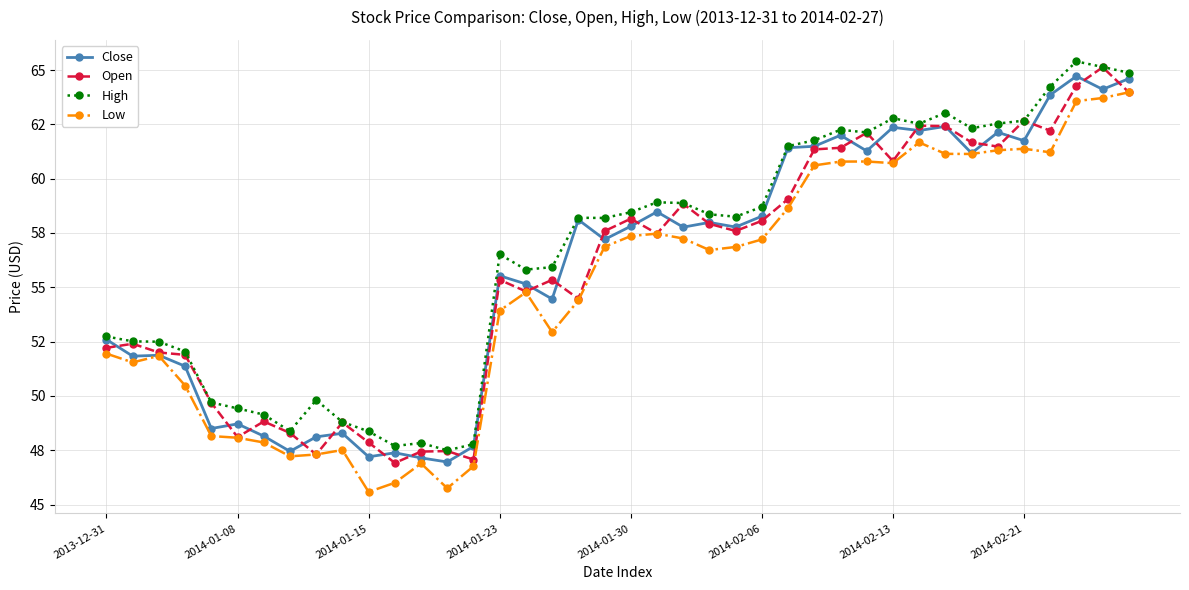

How many interior local peaks does the Close series have?

13